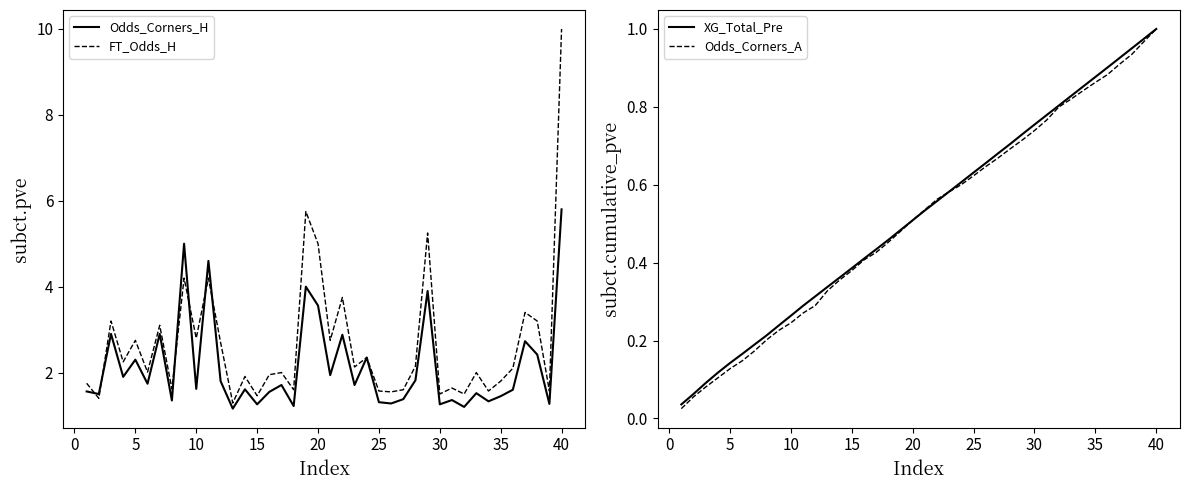

True or false: XG_Total_Pre and Odds_Corners_H cross at least once.

False